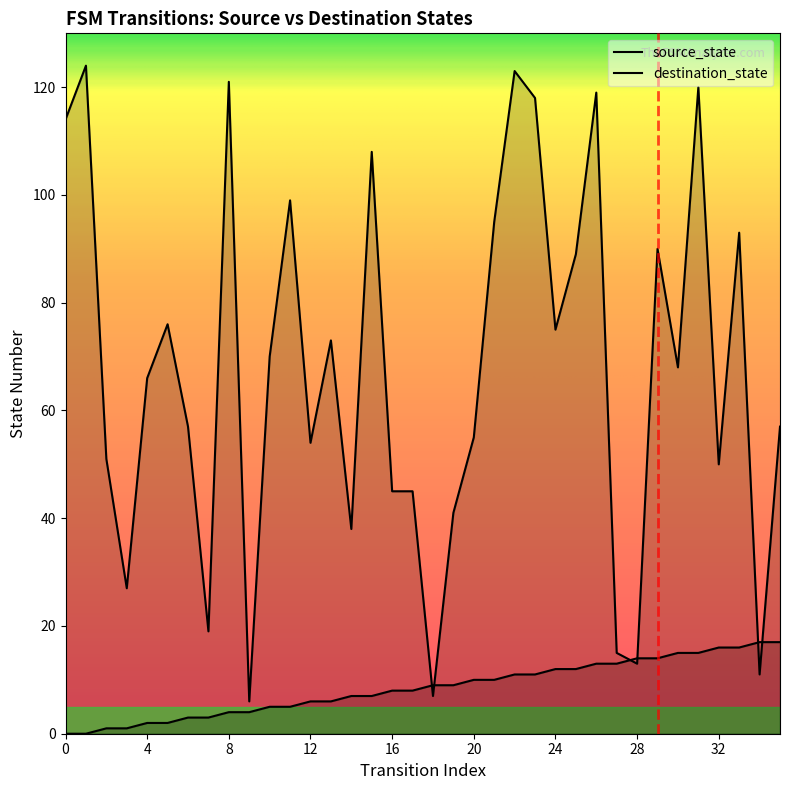

The value of source_state at 3 is 1. True or false?

False